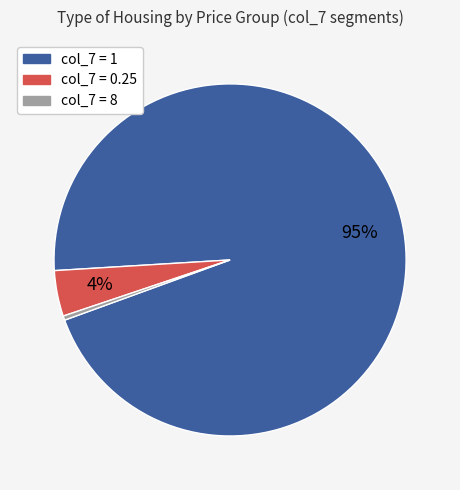

To the nearest percent, what is the average slice percentage?

33%